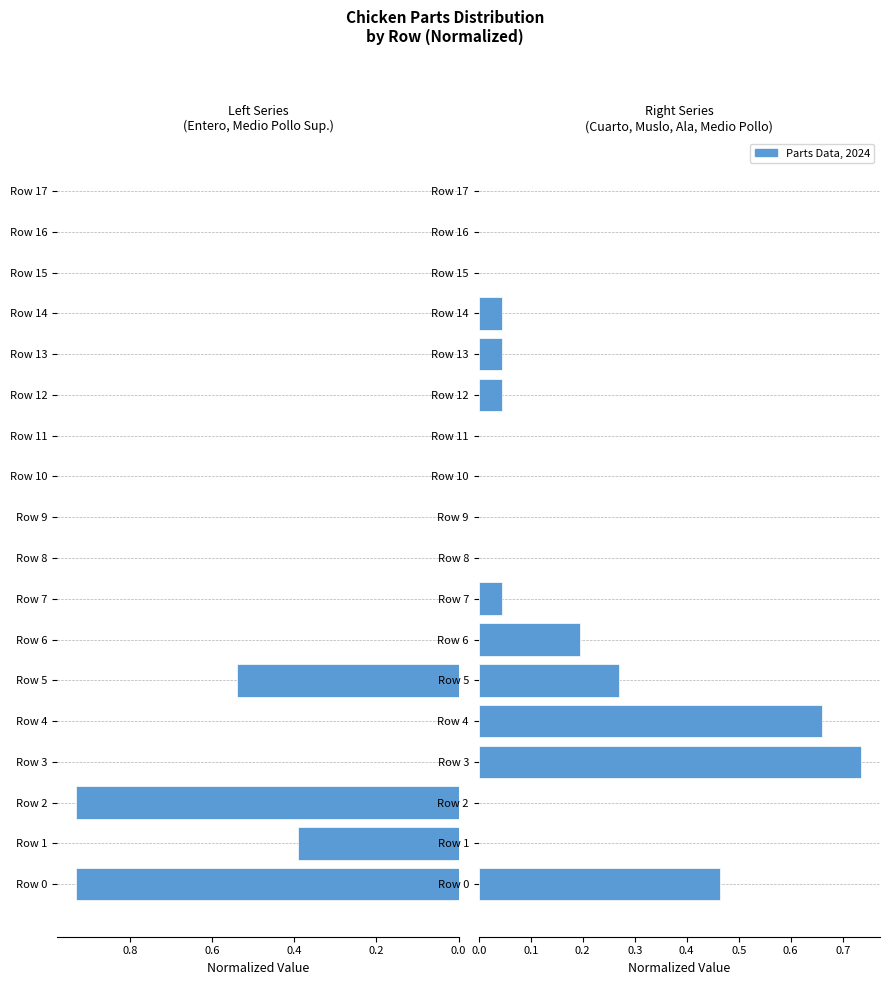

Which series has the largest range (max minus min)?

Left Side